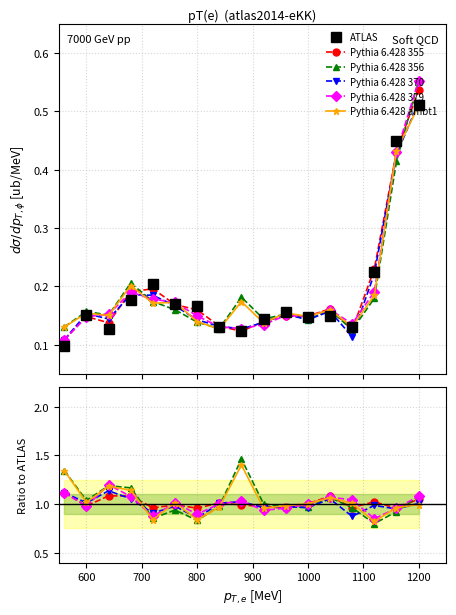

At which label is Pythia 6.428 379 closest to 1?

1000